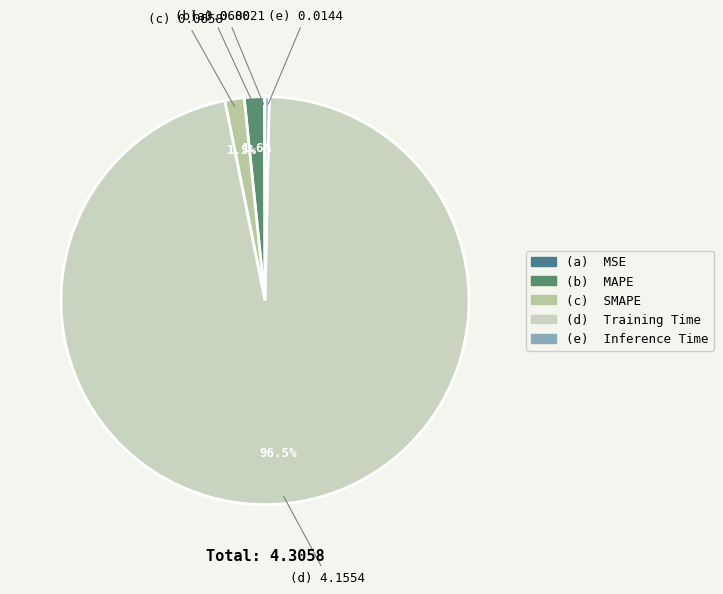

Does any single category account for the majority?

Yes